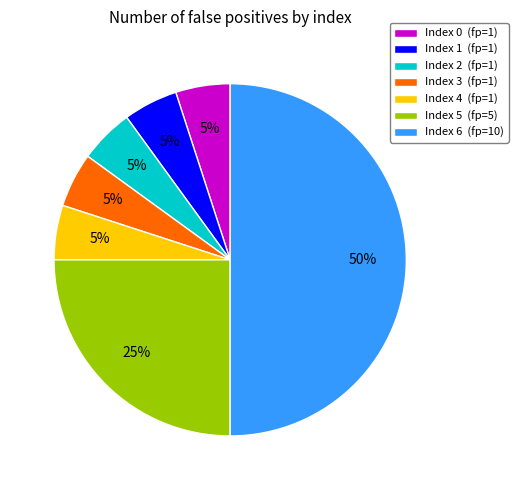

To the nearest percent, what is the difference between the Index 2 (fp=1) and Index 5 (fp=5) slice percentages?

20%